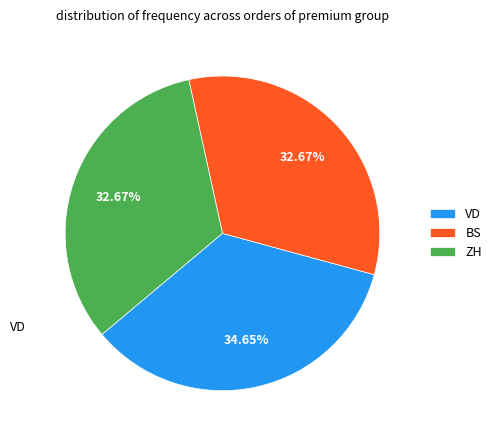

Which category has the biggest portion of the pie?

VD